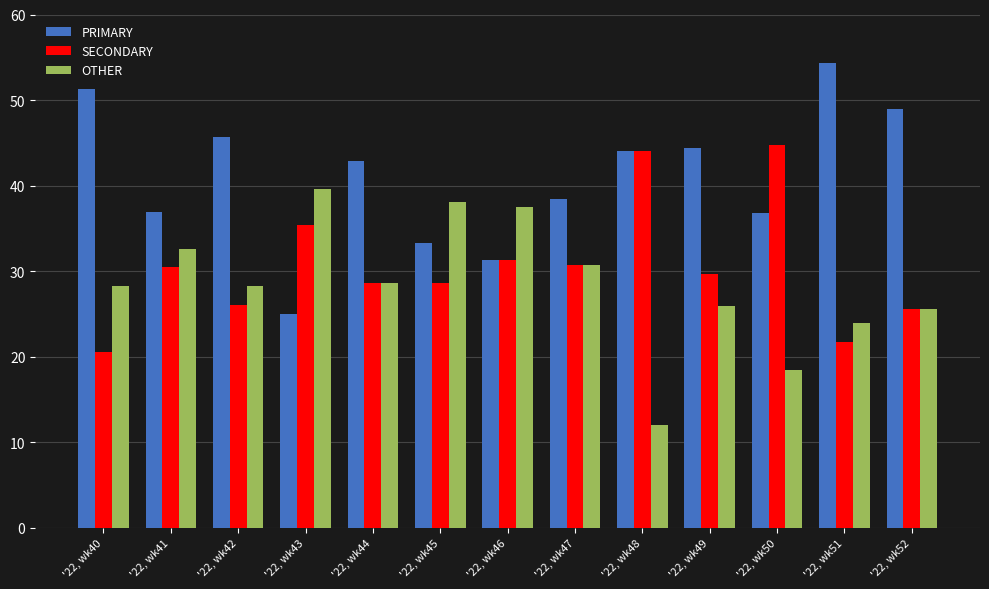

List the series in order of their peak value, lowest first.

OTHER, SECONDARY, PRIMARY